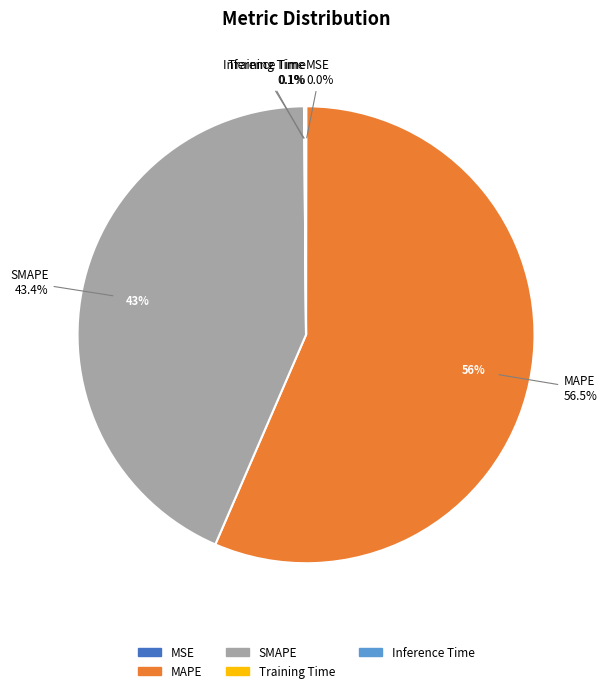

Does Training Time account for over 50% of the chart?

No